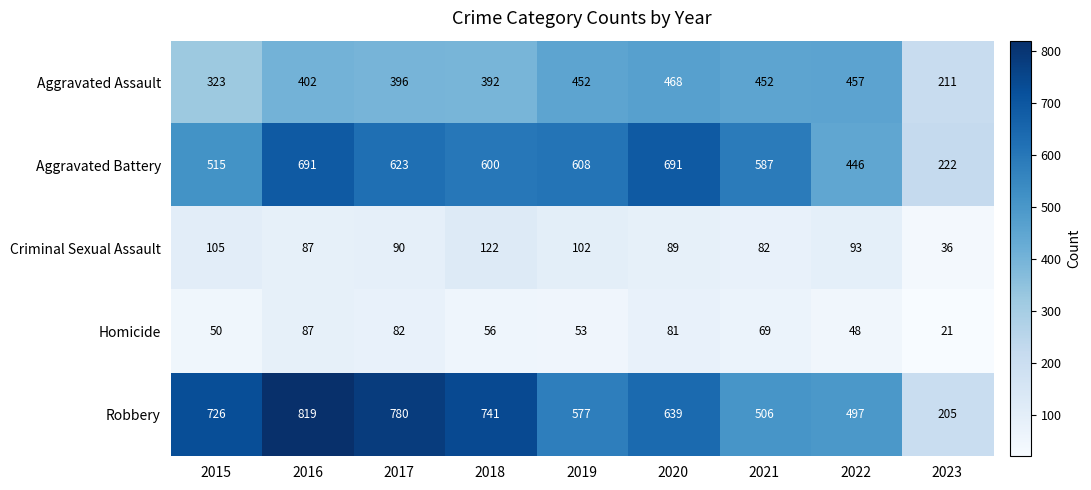

At which label does Robbery first exceed 639?

2015